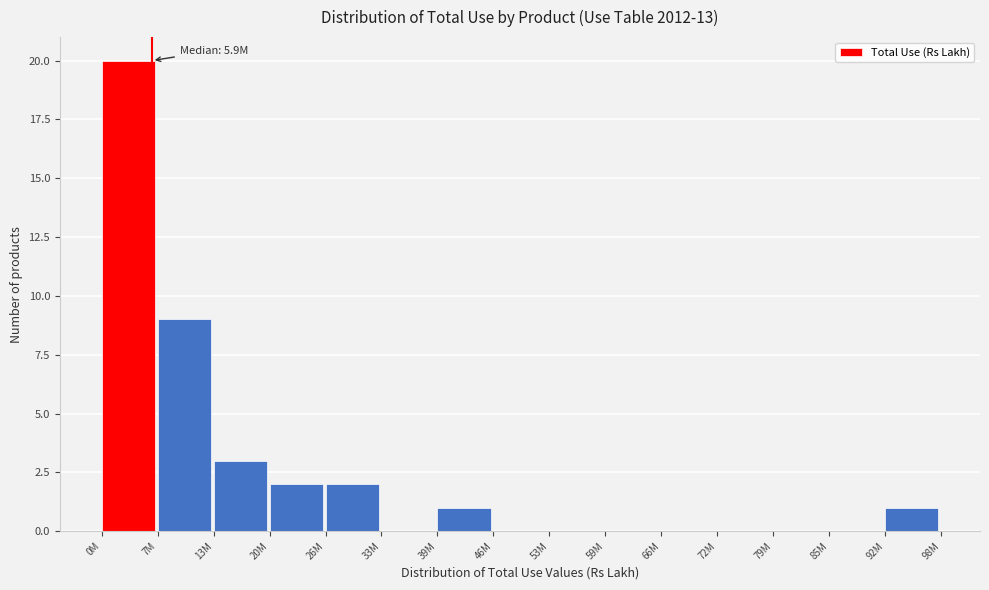

Reading left to right, list all the values displayed in this chart.

0M=20	7M=9	13M=3	20M=2	26M=2	33M=0	39M=1	46M=0	53M=0	59M=0	66M=0	72M=0	79M=0	85M=0	92M=1